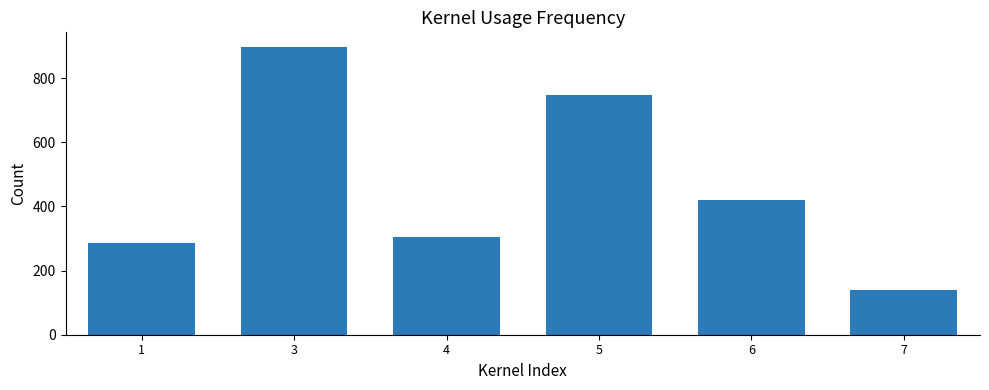

Approximately how many times larger is the value at 3 compared to 5?

1.2